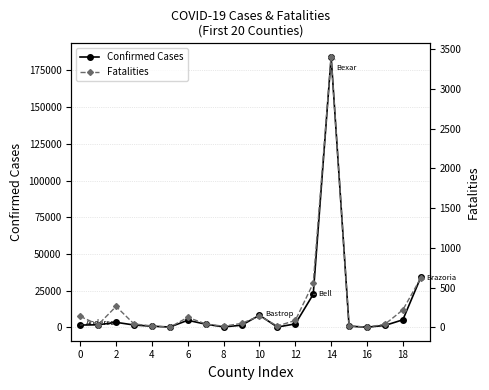

How many lines are shown in the chart?

2